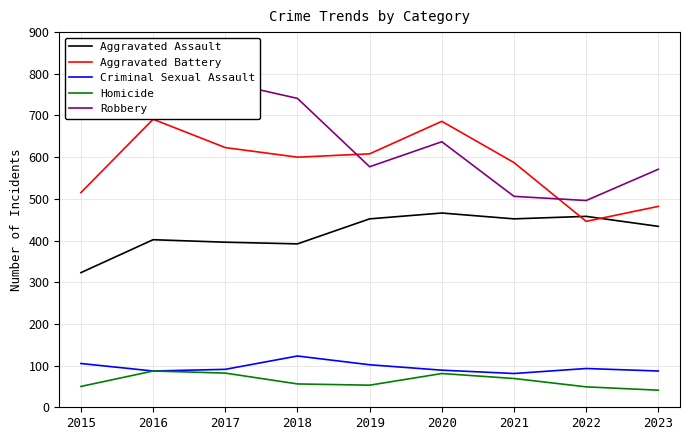

True or false: Criminal Sexual Assault has a value of 48 at 2016.

False